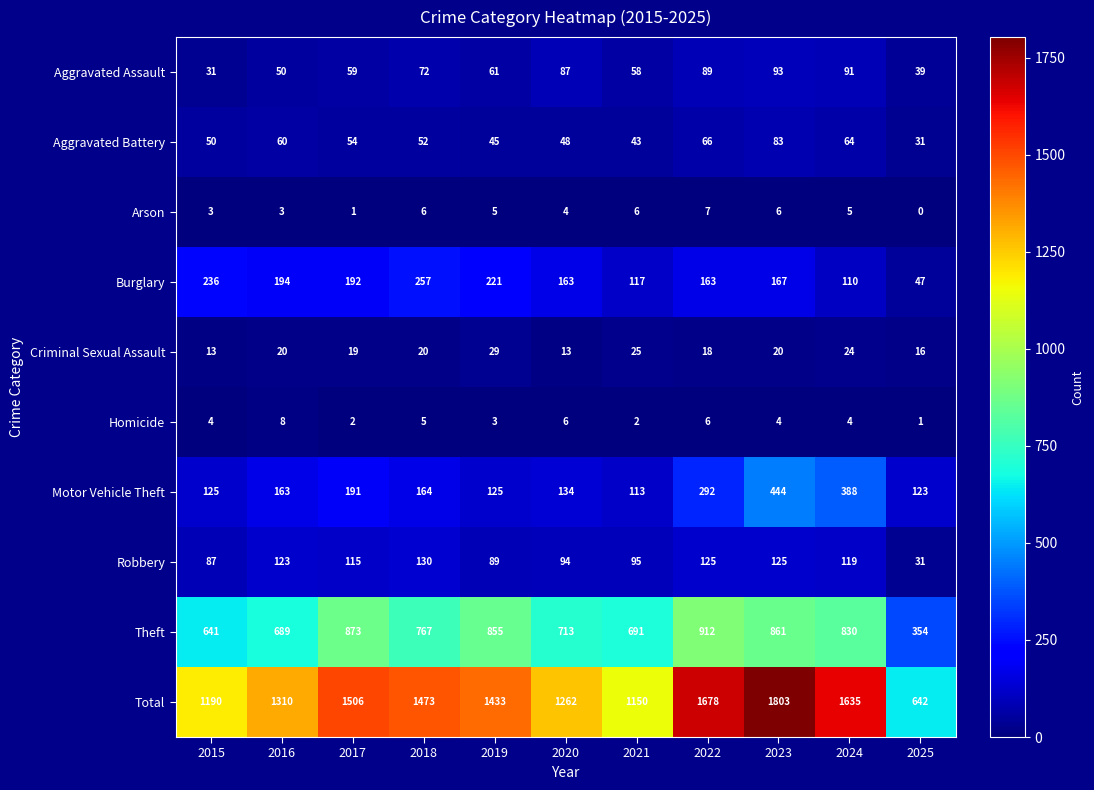

What is the maximum value shown in the chart?

1803